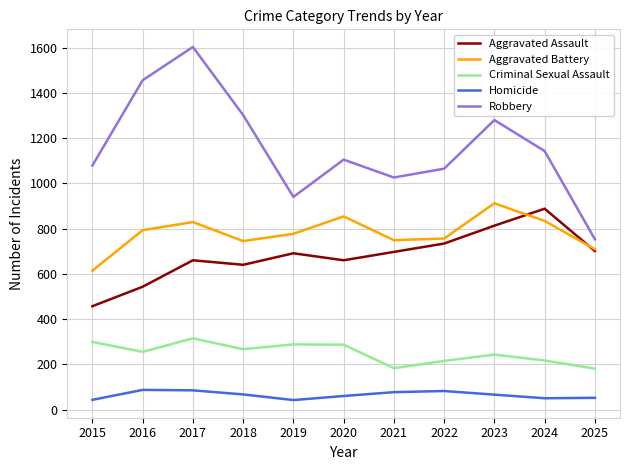

At which label is Robbery closest to 1178?

2024